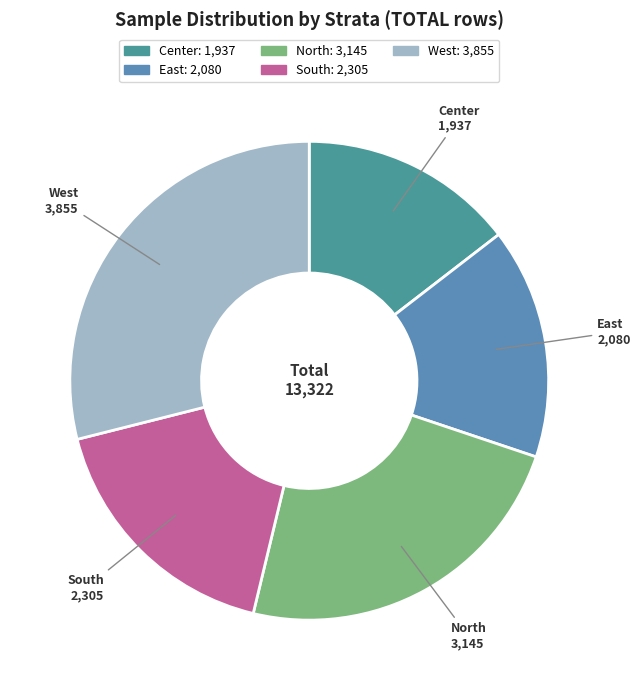

How many slices are in this pie chart?

5